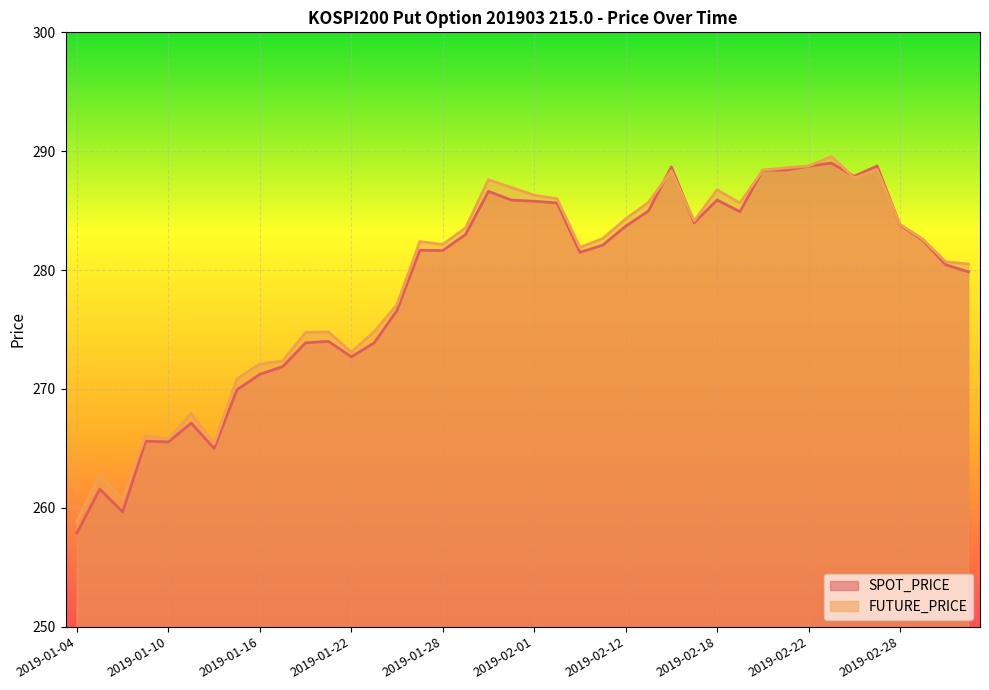

The SPOT_PRICE series shows 384.7 at 2019-01-14. True or false?

False